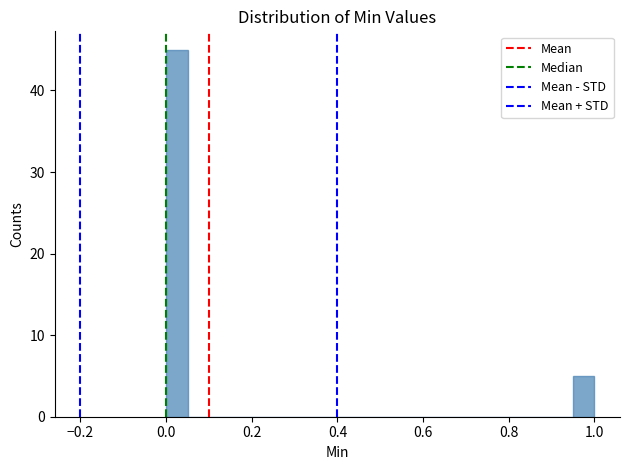

Around what value on the x-axis is the tallest bar? Give the approximate position of its centre, as read against the axis.

0.02